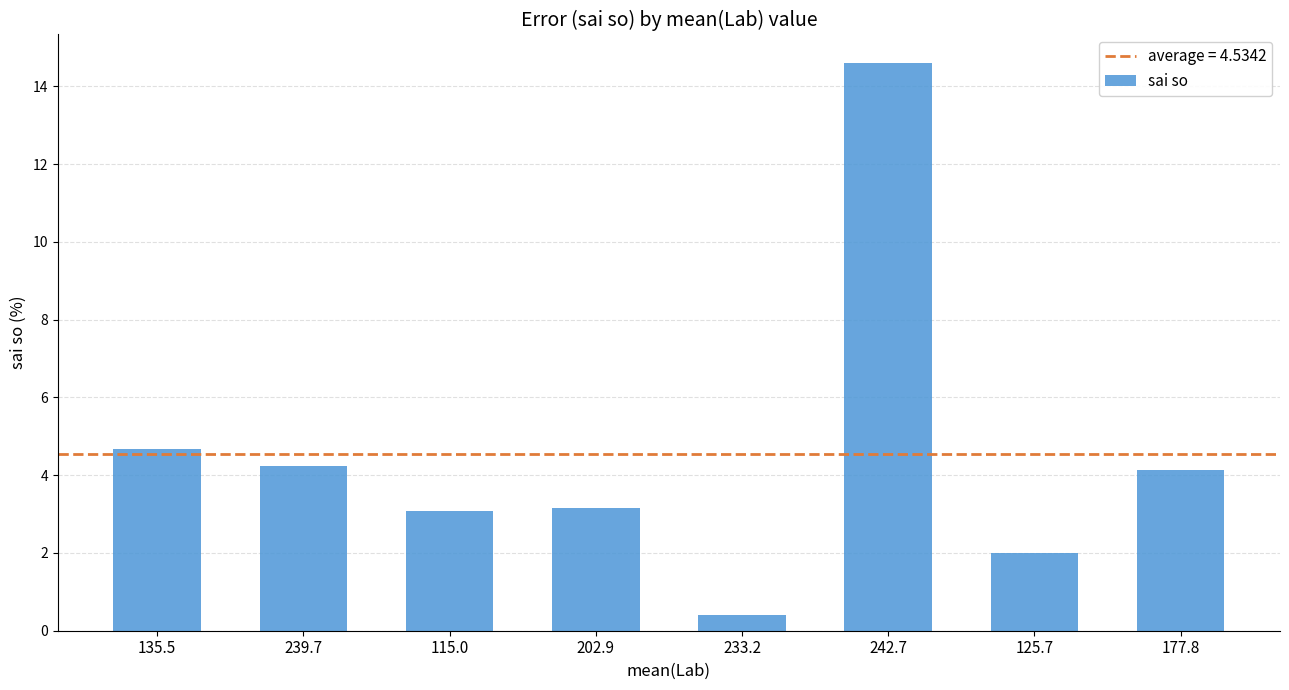

Does the chart contain stacked bars?

No